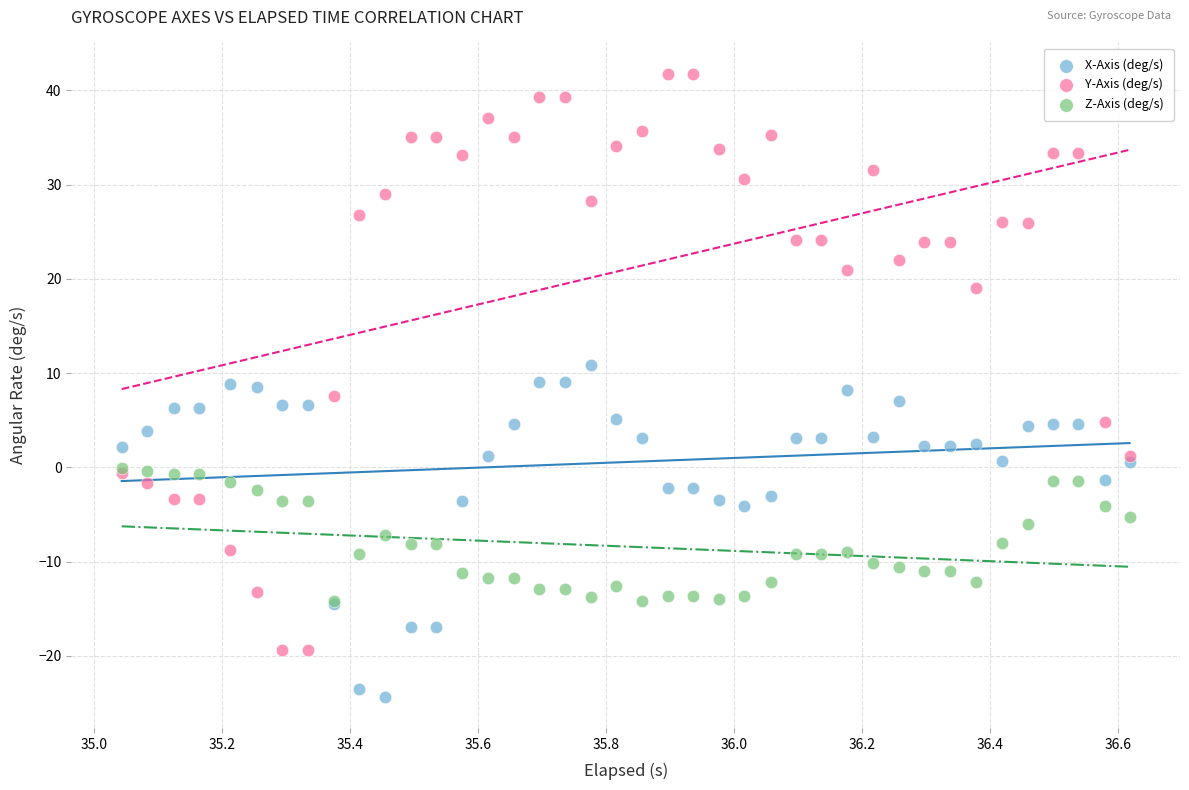

Which series has the largest Y range (max minus min)?

Y-Axis (deg/s)